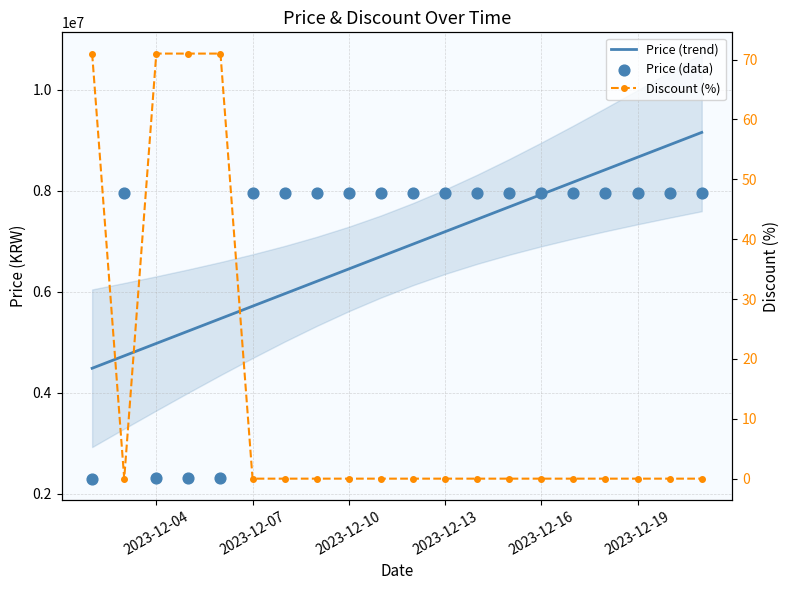

At how many categories does at least one series exceed 1758216?

20